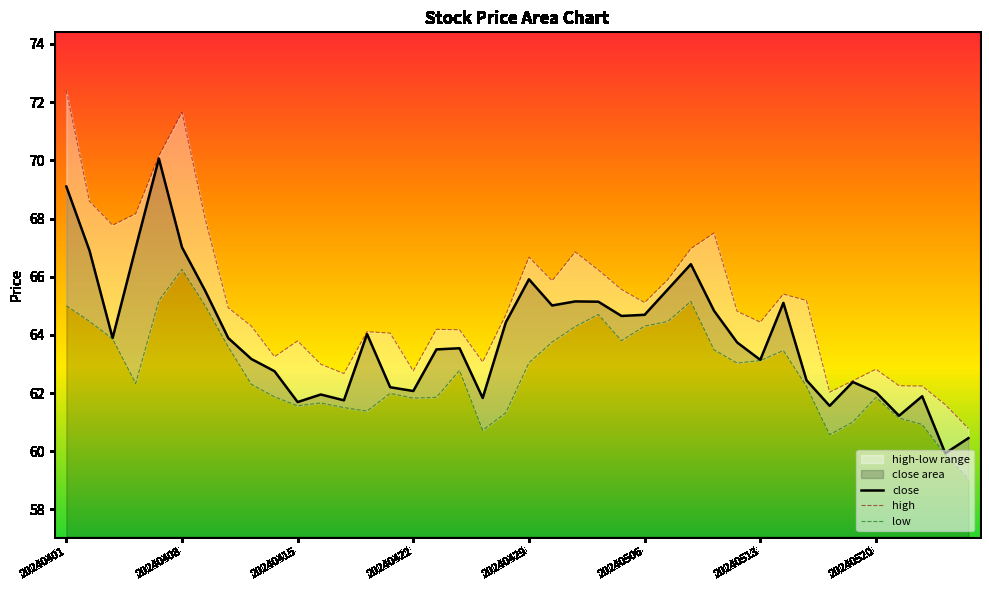

What is the maximum value for close?

70.1